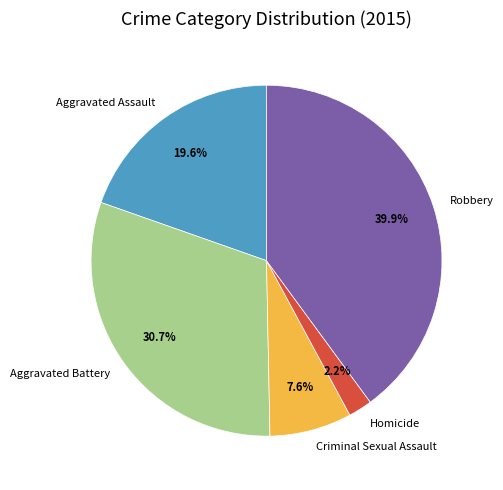

What percentage is the Criminal Sexual Assault slice, to the nearest percent?

8%